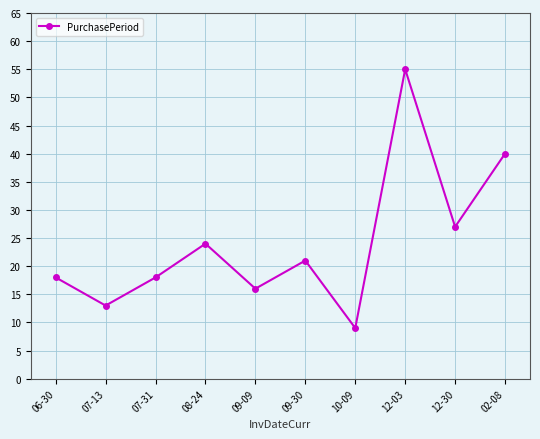

What is the sum of the values at 06-30 and 12-30?

45